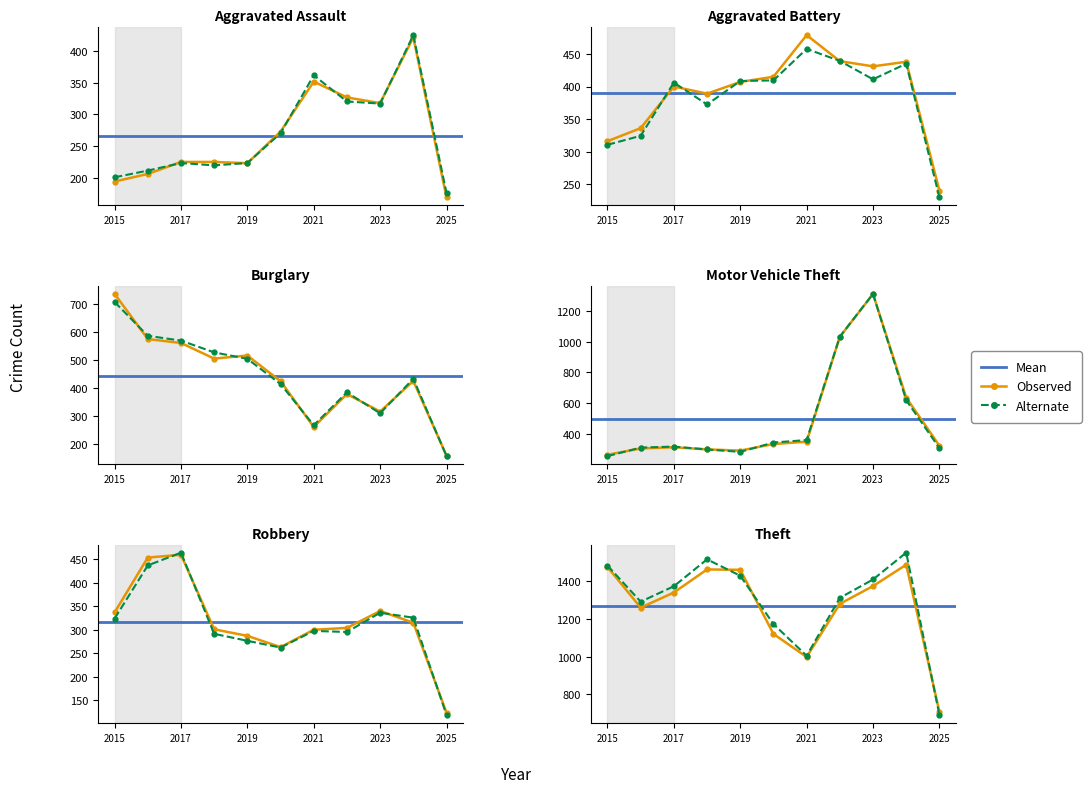

The Burglary series shows 149 at 2023. True or false?

False